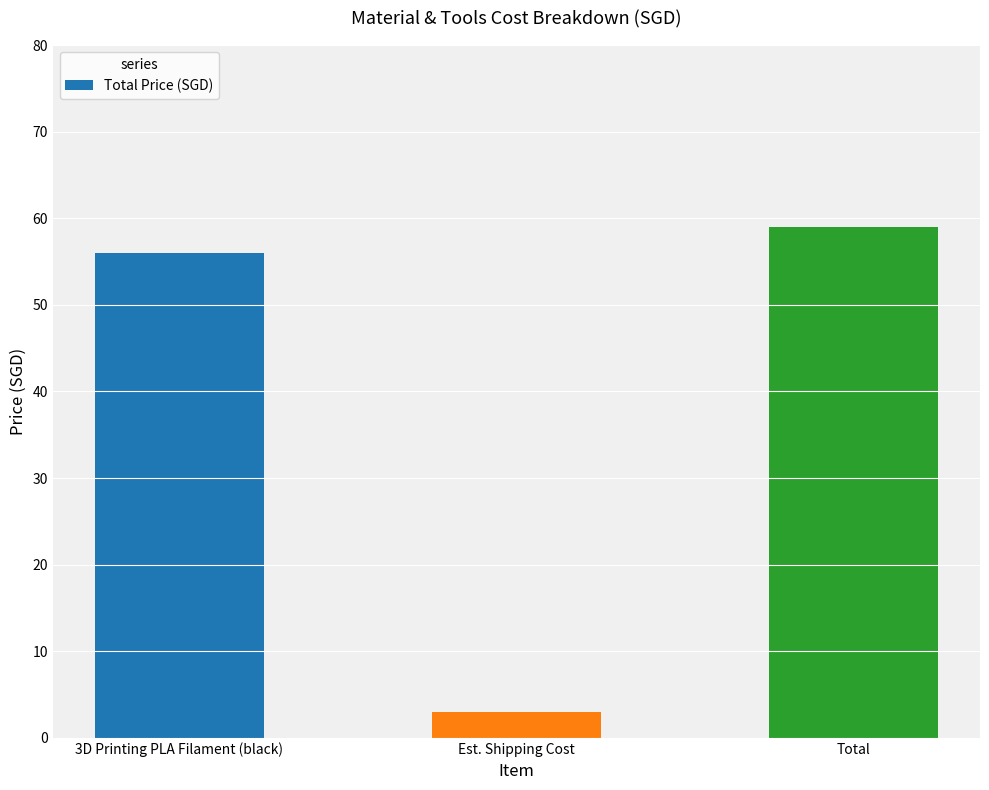

Reading left to right, what are all the values shown in this chart?

3D Printing PLA Filament (black)=56	Est. Shipping Cost=3	Total=59